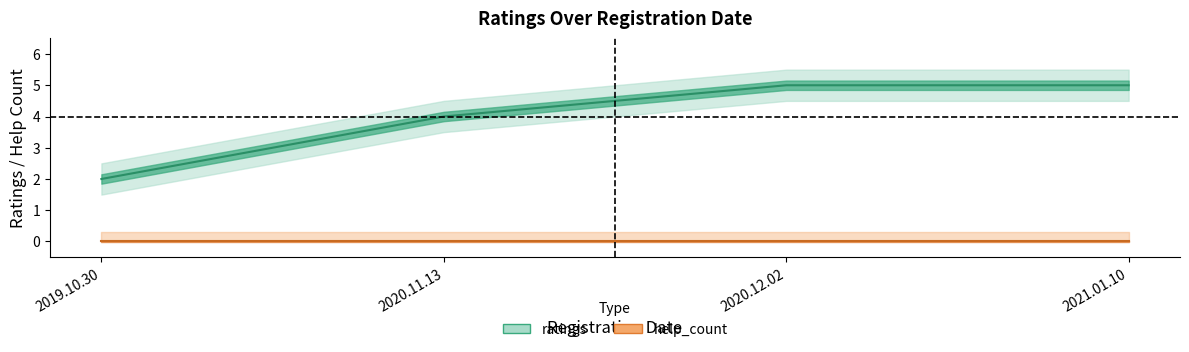

How many data points does each series have?

4